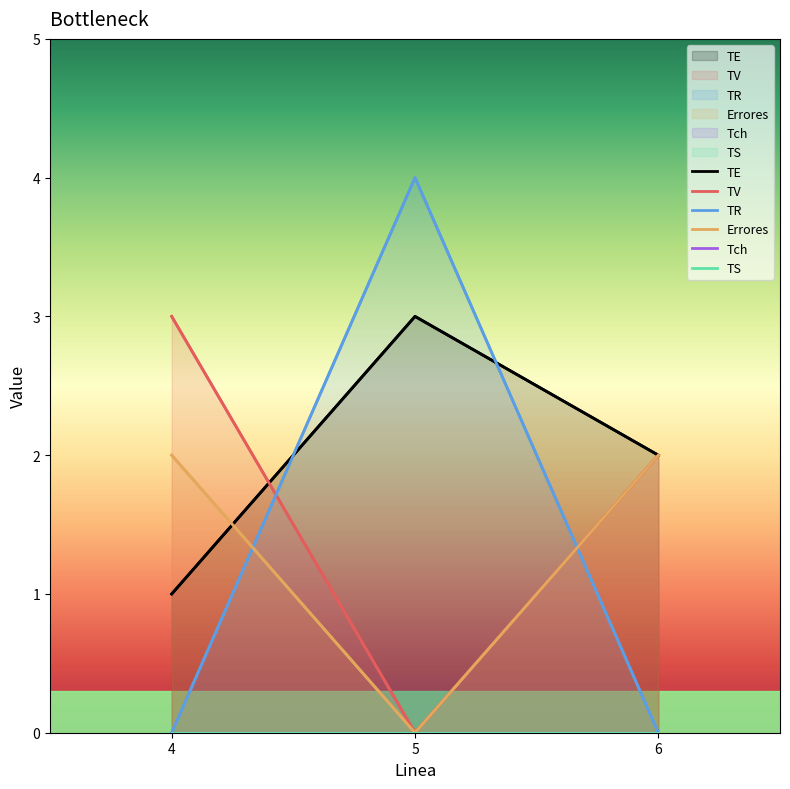

What is the total value across all series at 4.0?

6